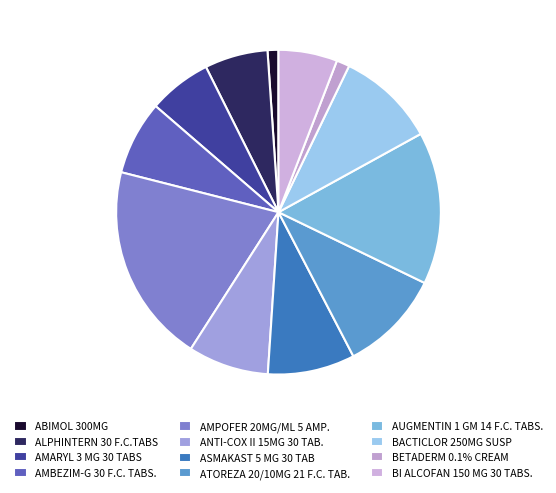

Combined, what portion of the pie is ANTI-COX II 15MG 30 TAB. and ALPHINTERN 30 F.C.TABS?

14.3%